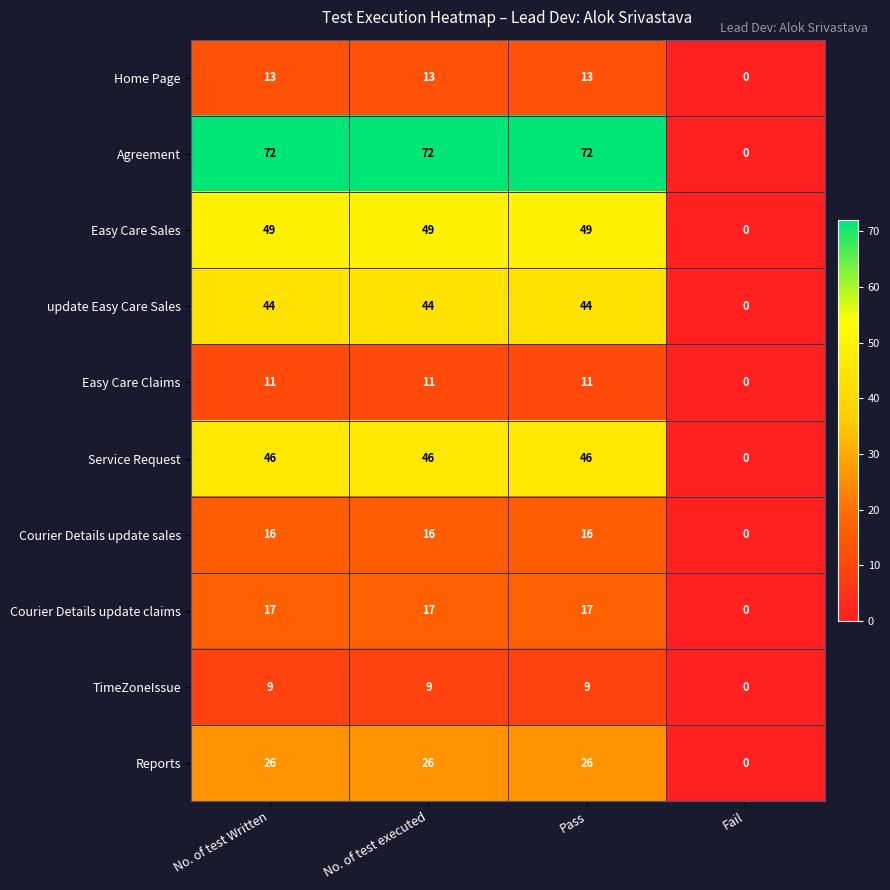

What is the total value across all series at No. of test Written?

303